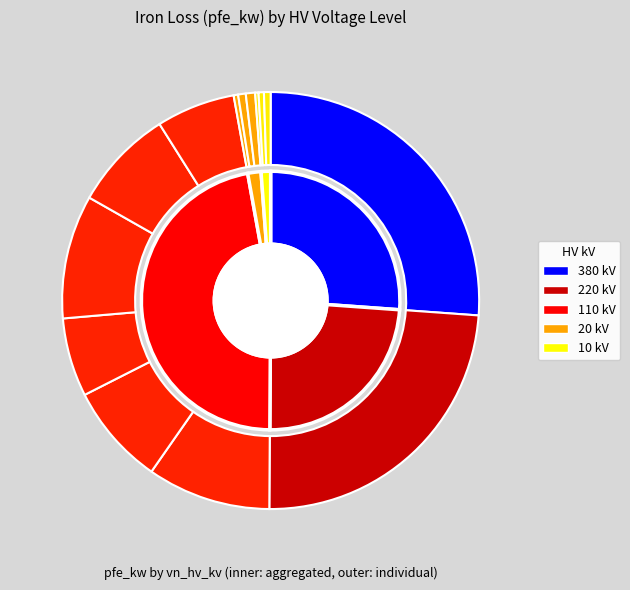

To the nearest percent, what percentage of the pie is 20?

1%